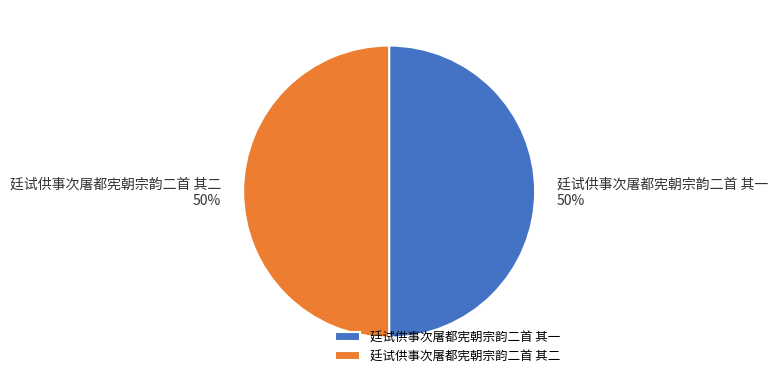

Is the sum of 廷试供事次屠都宪朝宗韵二首 其一 50% and 廷试供事次屠都宪朝宗韵二首 其二 50% greater than half?

Yes